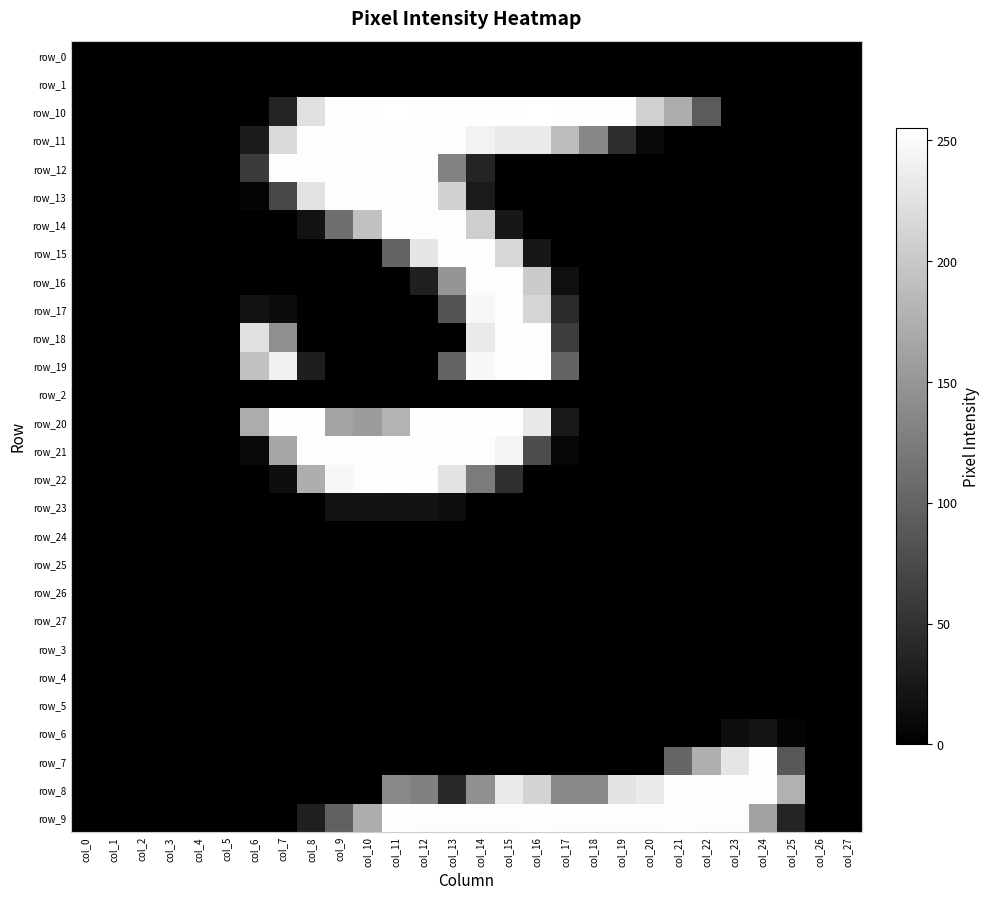

Is it true that row_24 equals 0 at col_18?

True